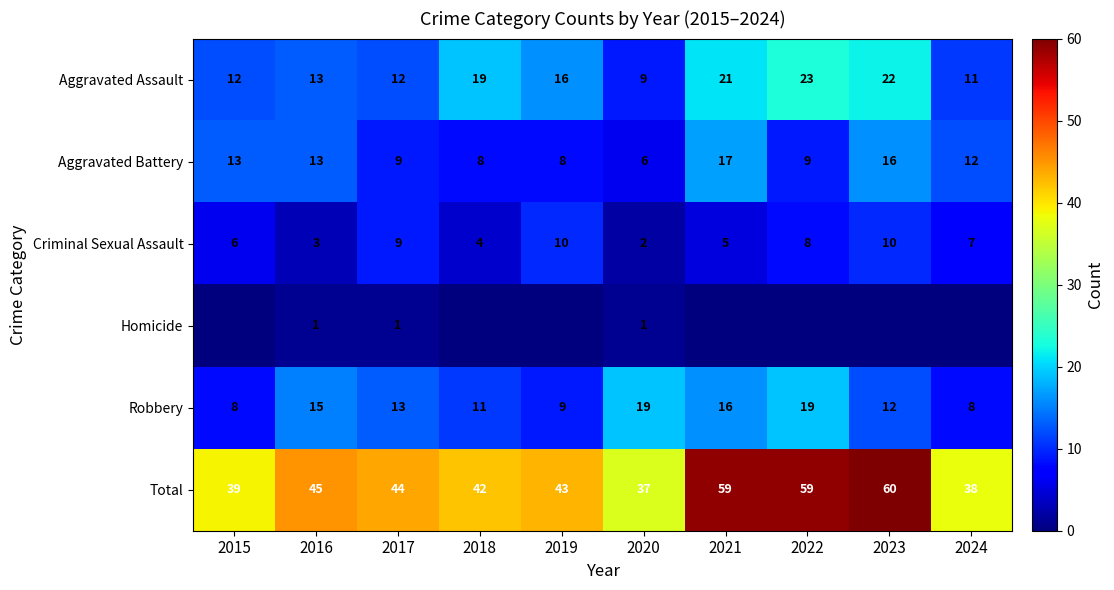

What is the minimum value for Criminal Sexual Assault?

2